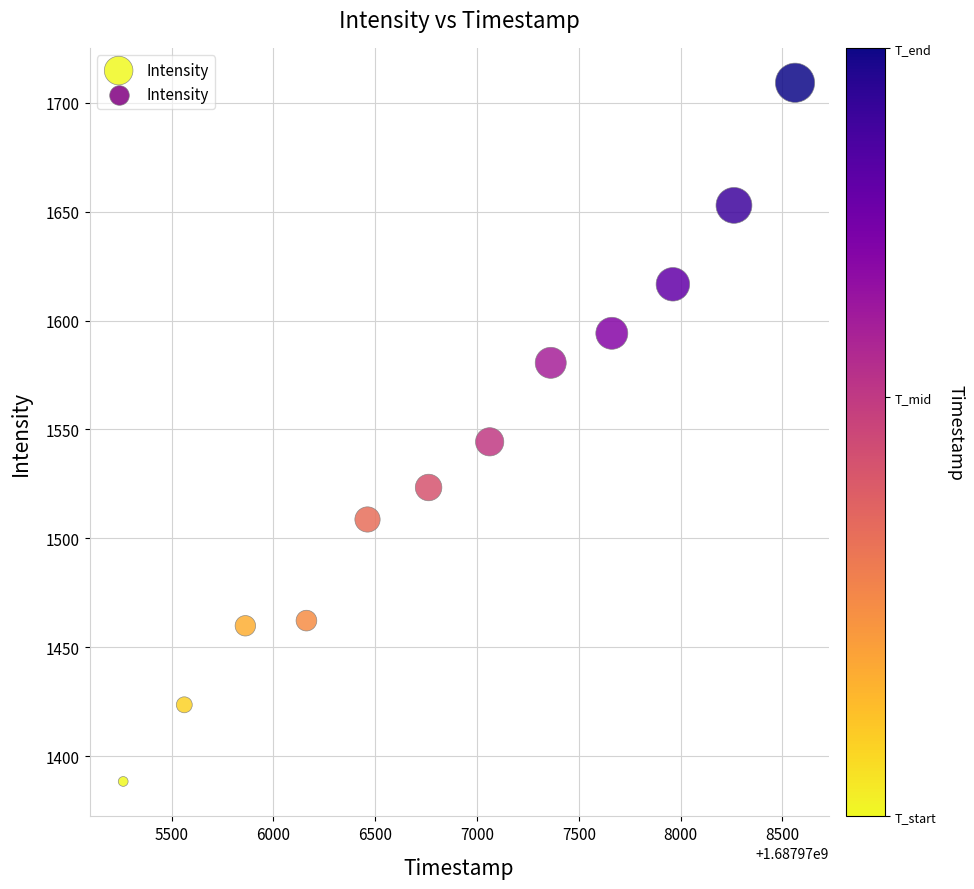

What Y value in the scatter plot is closest to 1548?

1544.3